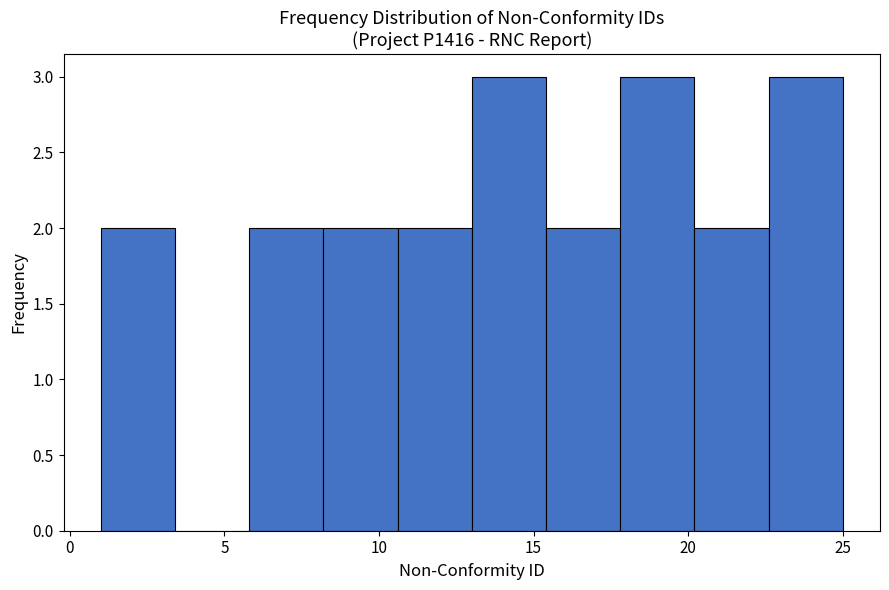

Reading left to right, transcribe this chart: for each bar, give the range it covers on the x-axis and its height. Neither the bar edges nor the heights are printed on the chart, so give them approximately, as read against the axes.

1.0 to 3.4: 2
3.4 to 5.8: 0
5.8 to 8.2: 2
8.2 to 10.6: 2
10.6 to 13.0: 2
13.0 to 15.4: 3
15.4 to 17.8: 2
17.8 to 20.2: 3
20.2 to 22.6: 2
22.6 to 25.0: 3